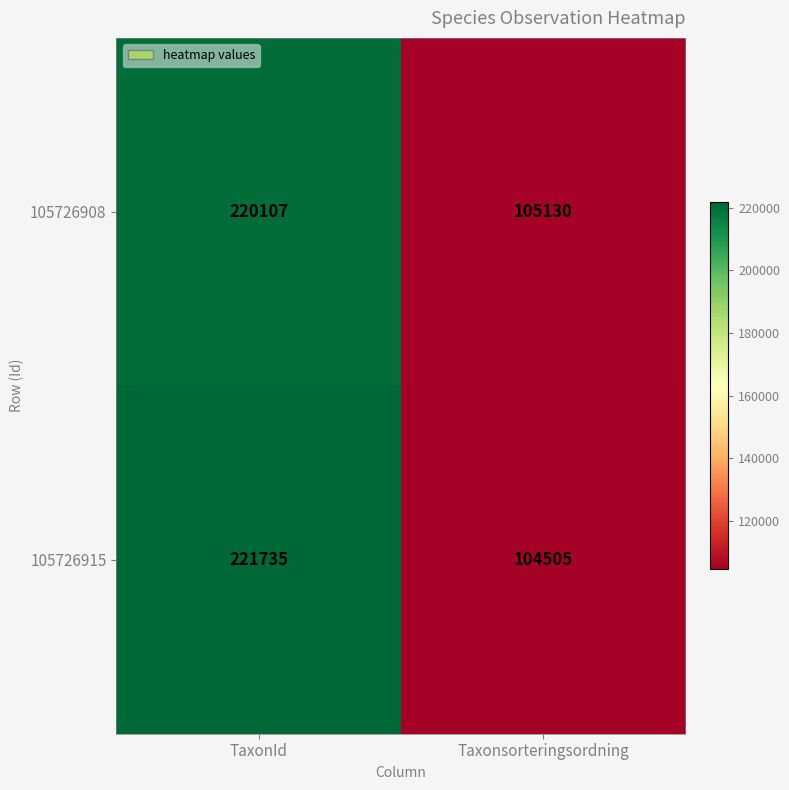

Reading left to right, extract all data points from this chart.

105726908: 220107	105130
105726915: 221735	104505